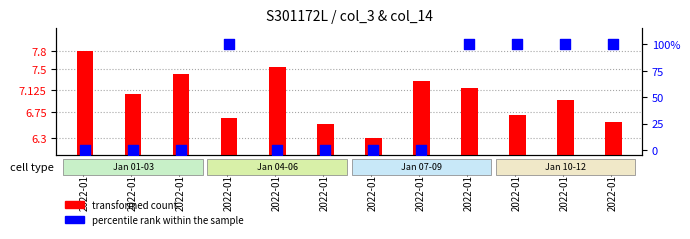

What are all the series names shown in the legend?

transformed count, percentile rank within the sample